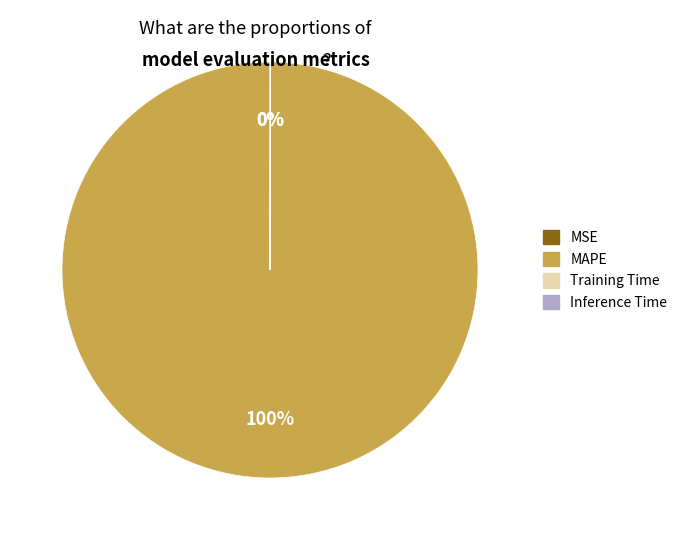

True or false: MAPE accounts for 100% of the total.

True